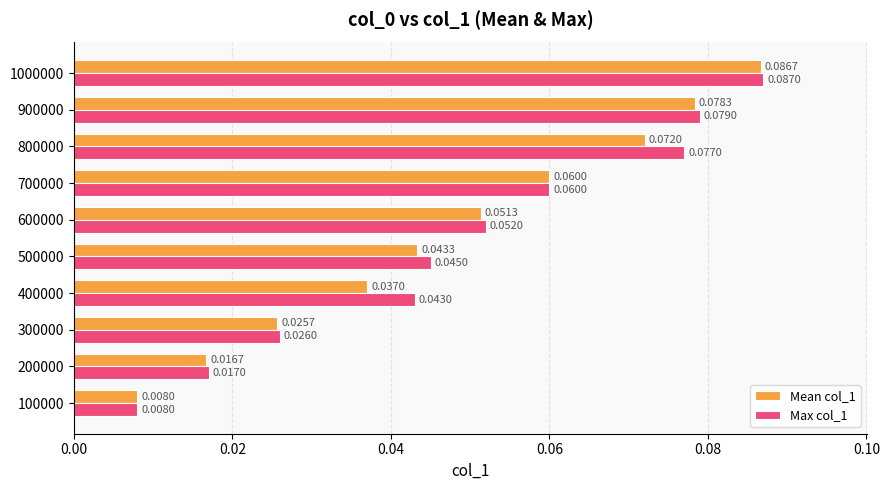

Rank the categories by Max col_1 value from highest to lowest.

1000000, 900000, 800000, 700000, 600000, 500000, 400000, 300000, 200000, 100000